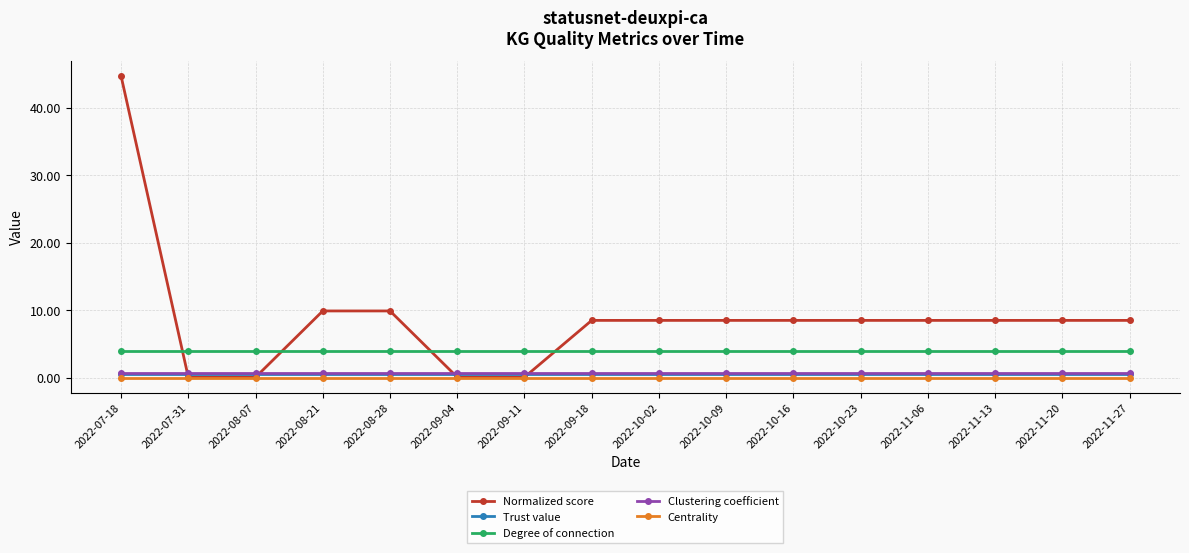

True or false: Trust value and Centrality intersect in this chart.

False